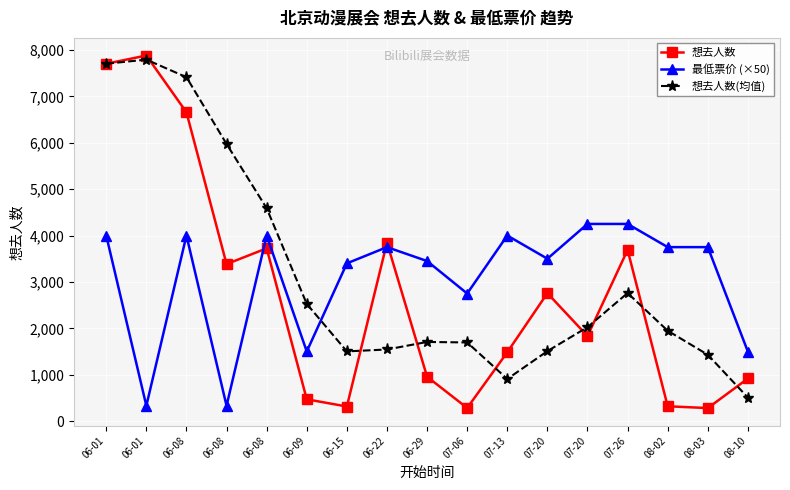

How many lines are shown in the chart?

3